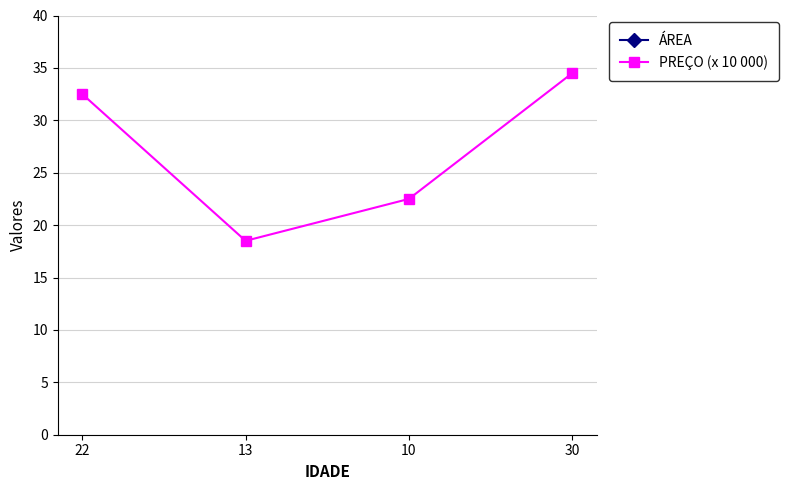

How many interior local valleys does the PREÇO (x 10 000) series have?

1